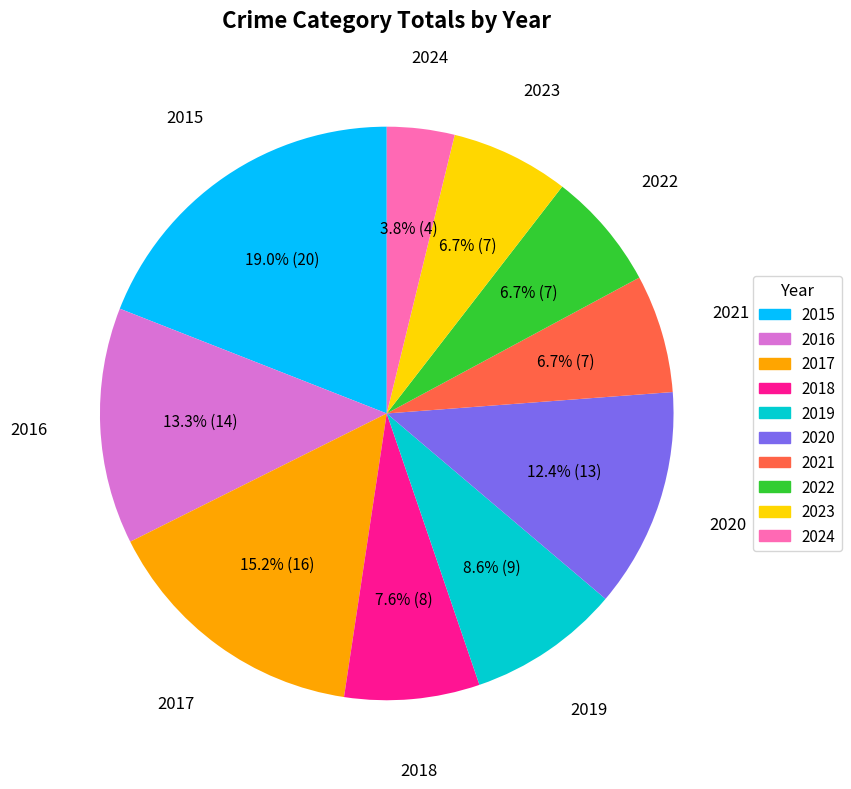

What is the smallest slice in the pie chart?

2024